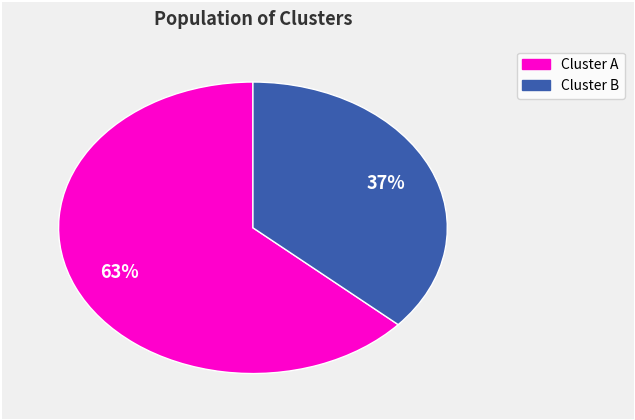

To the nearest percent, what is the average slice percentage?

50%